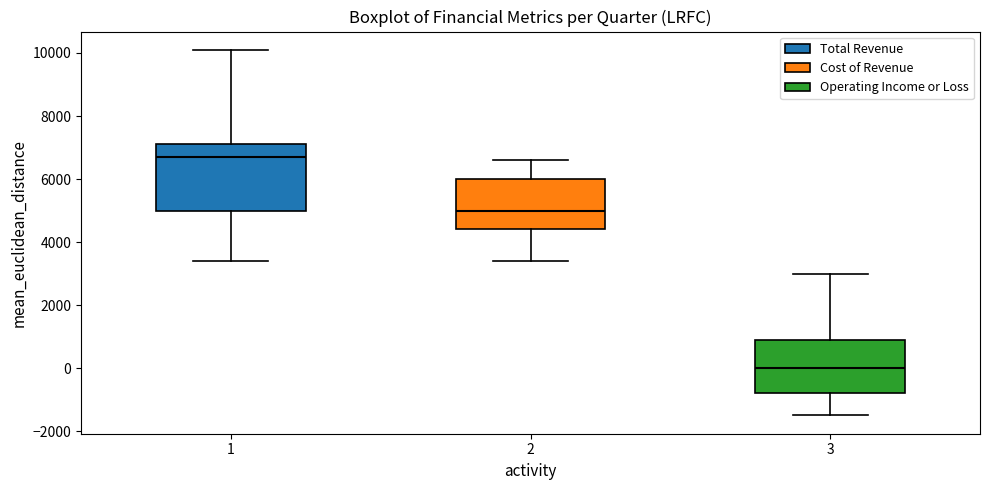

Reading left to right, read every box against the y-axis: the position of its median line, the range the box covers, and the ends of its whiskers. The values are not printed on the chart, so give them approximately, as read against the axis.

1: median 6800, box 5000 to 7200, whiskers 3400 to 10200
2: median 5000, box 4400 to 6000, whiskers 3400 to 6600
3: median 0, box -800 to 1000, whiskers -1400 to 3000